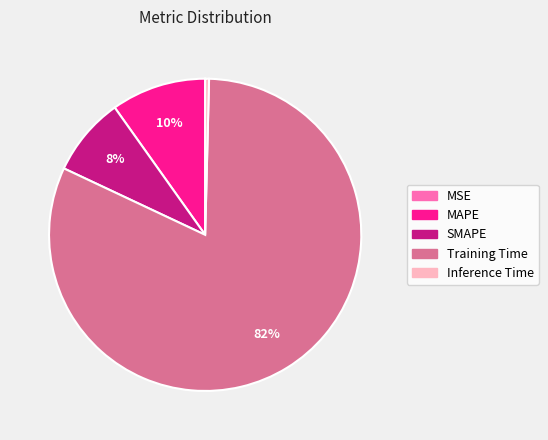

Which slice is the largest?

Training Time